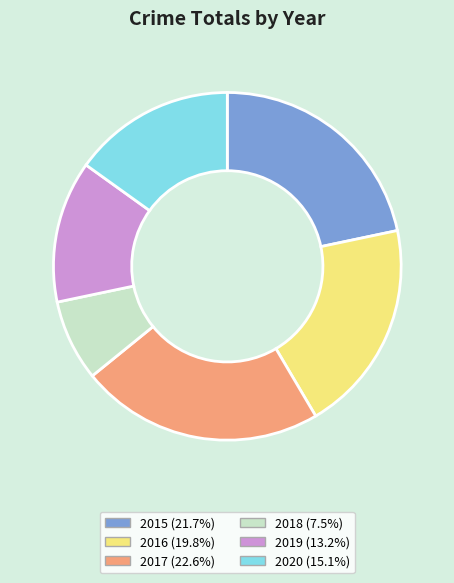

Which slice is the largest?

2017